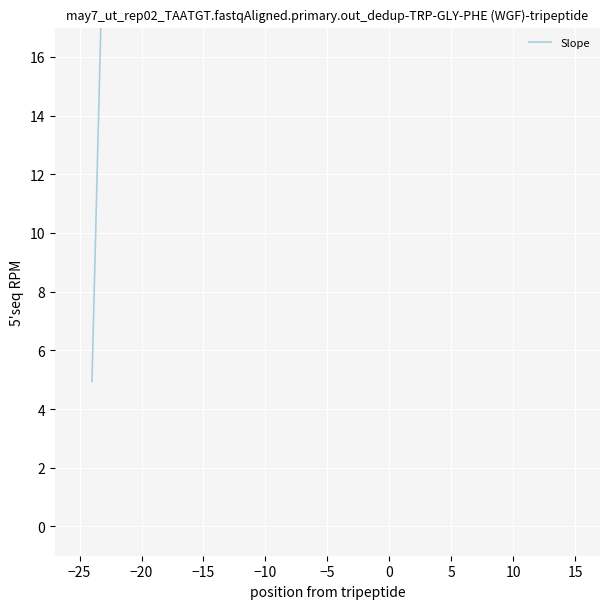

True or false: the data shows 42.3 at −20.

True